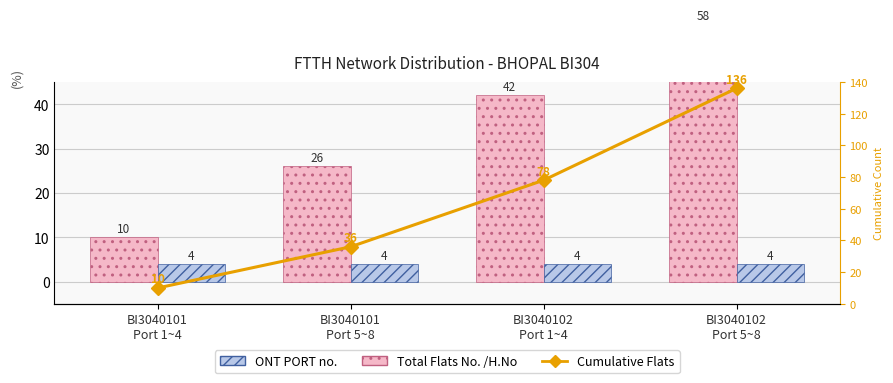

At which label does Total Flats No. /H.No first exceed 42?

BI3040102
Port 5~8